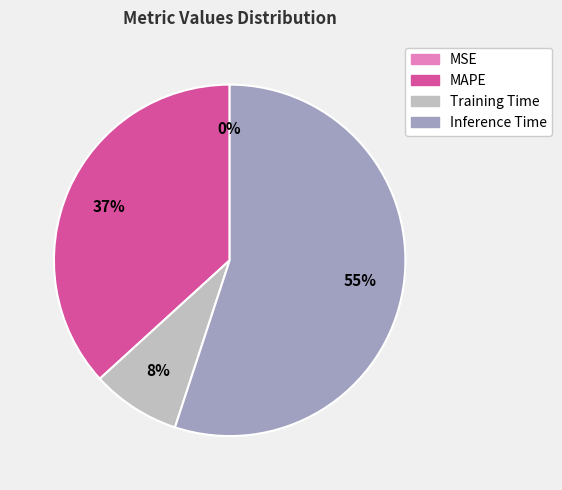

To the nearest percent, what is the combined percentage of MAPE and Training Time?

45%